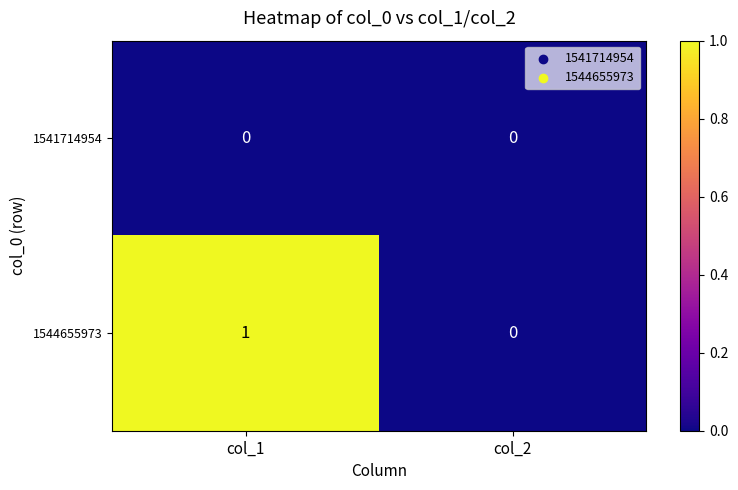

Which series has the largest total across all categories?

1544655973